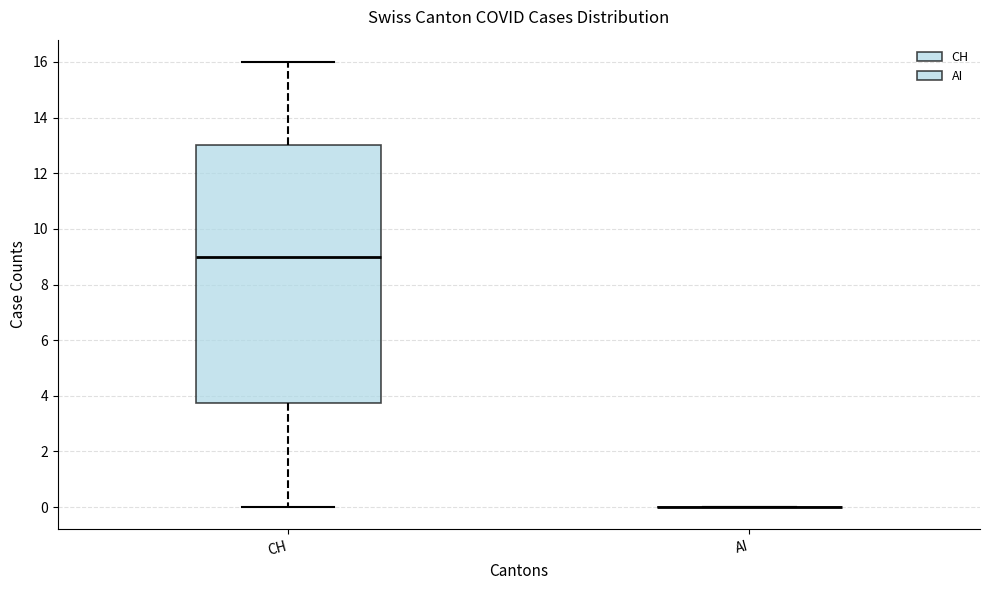

Where does the lower whisker of the box for CH end on the y-axis? The values are not printed on the chart, so give them approximately, as read against the axis.

0.0